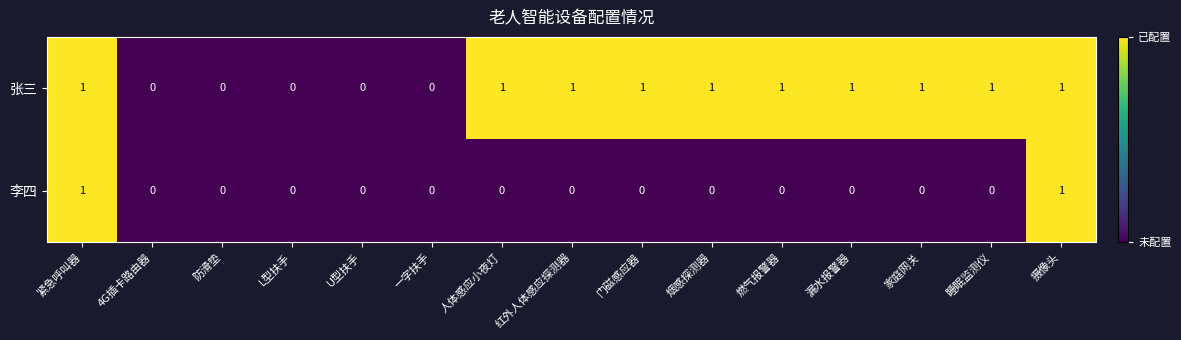

Reading left to right, extract all data points from this chart.

张三: 紧急呼叫器=1	4G插卡路由器=0	防滑垫=0	L型扶手=0	U型扶手=0	一字扶手=0	人体感应小夜灯=1	红外人体感应探测器=1	门磁感应器=1	烟感探测器=1	燃气报警器=1	漏水报警器=1	家庭网关=1	睡眠监测仪=1	摄像头=1
李四: 紧急呼叫器=1	4G插卡路由器=0	防滑垫=0	L型扶手=0	U型扶手=0	一字扶手=0	人体感应小夜灯=0	红外人体感应探测器=0	门磁感应器=0	烟感探测器=0	燃气报警器=0	漏水报警器=0	家庭网关=0	睡眠监测仪=0	摄像头=1